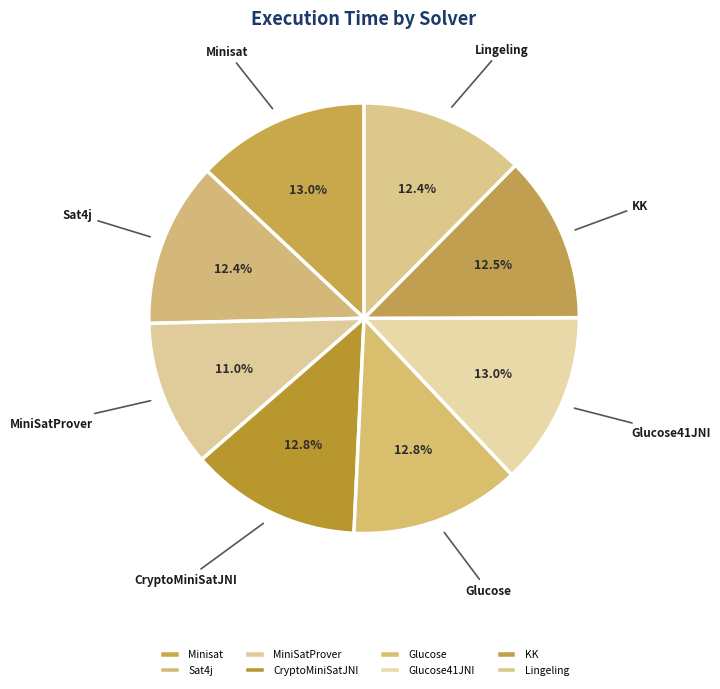

What is the smallest slice in the pie chart?

MiniSatProver